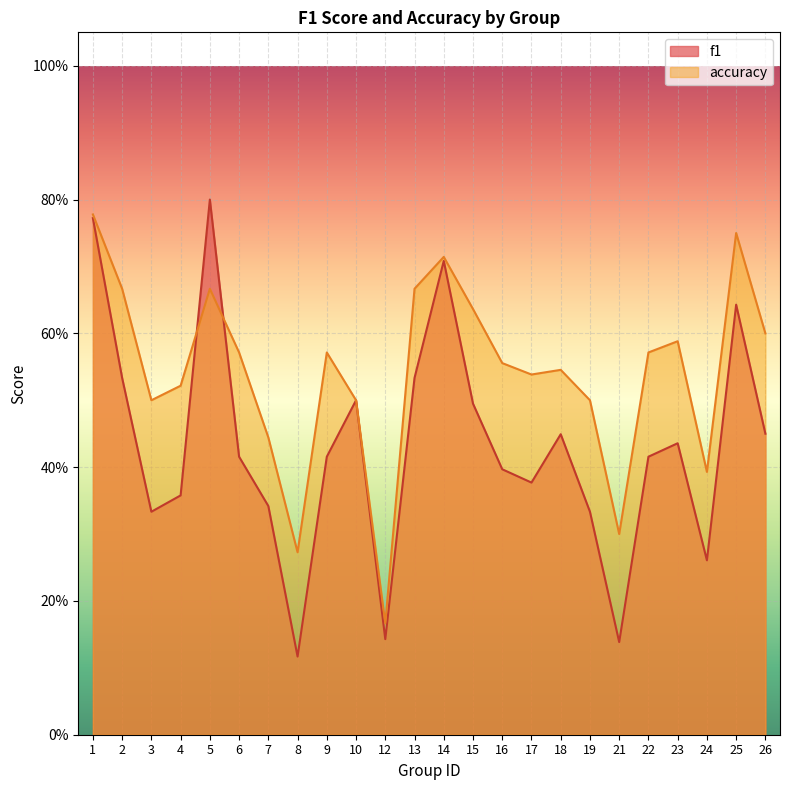

What is the approximate value of accuracy at 8?

0.3